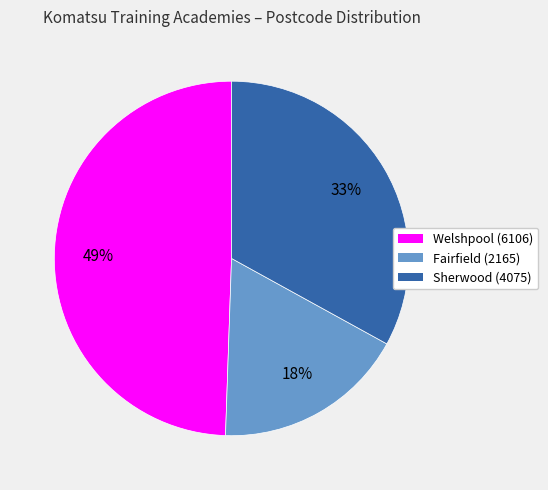

The Sherwood (4075) slice represents 33% of the pie. True or false?

True